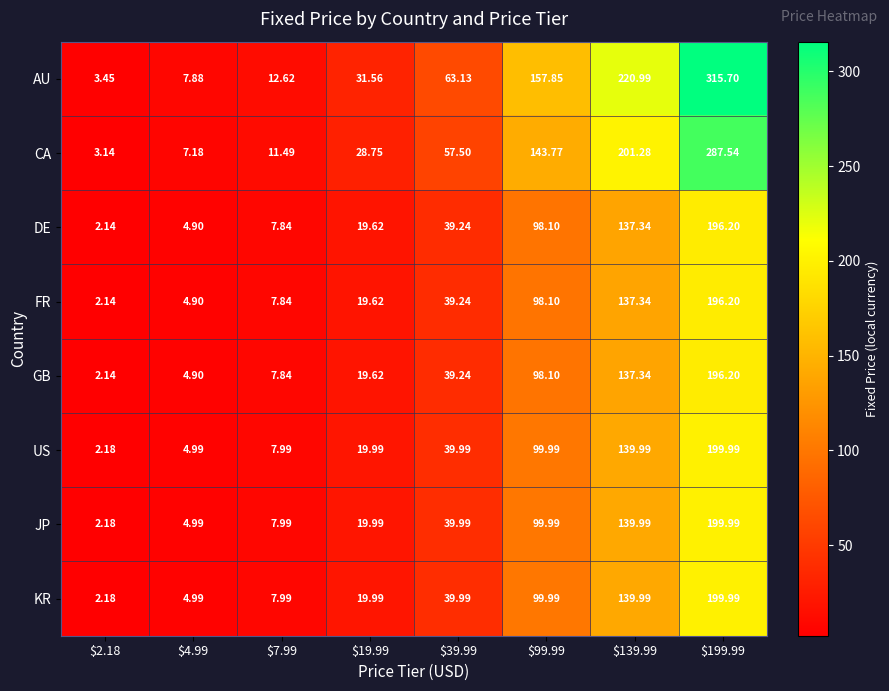

Which series has the largest range (max minus min)?

AU